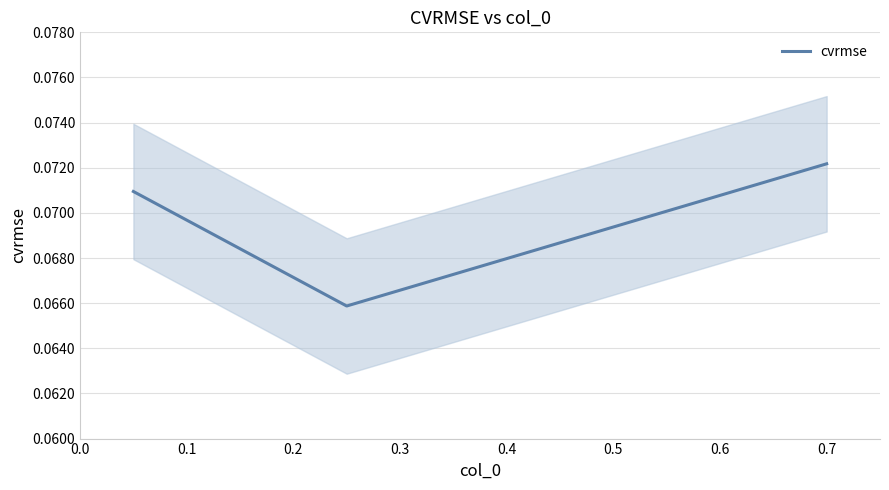

Count the number of data series in this chart.

1